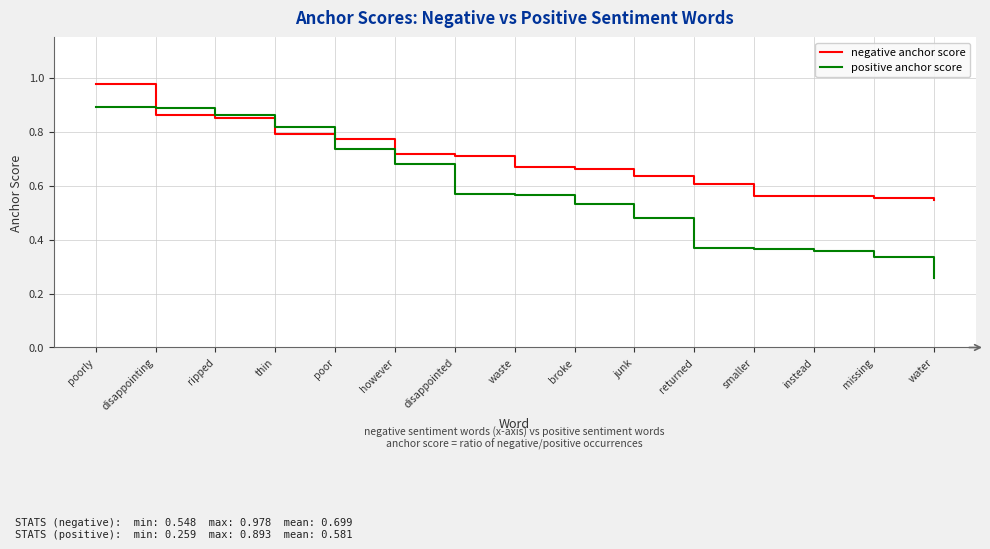

At which label is positive anchor score closest to 0?

water